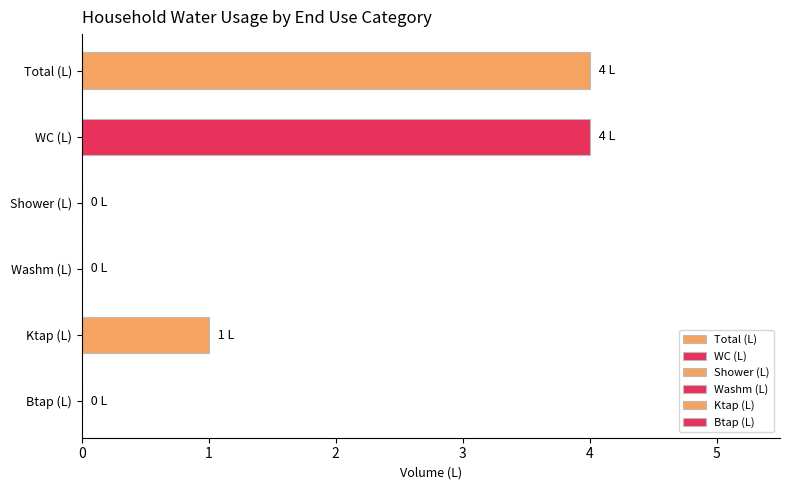

What is the greatest value displayed?

4